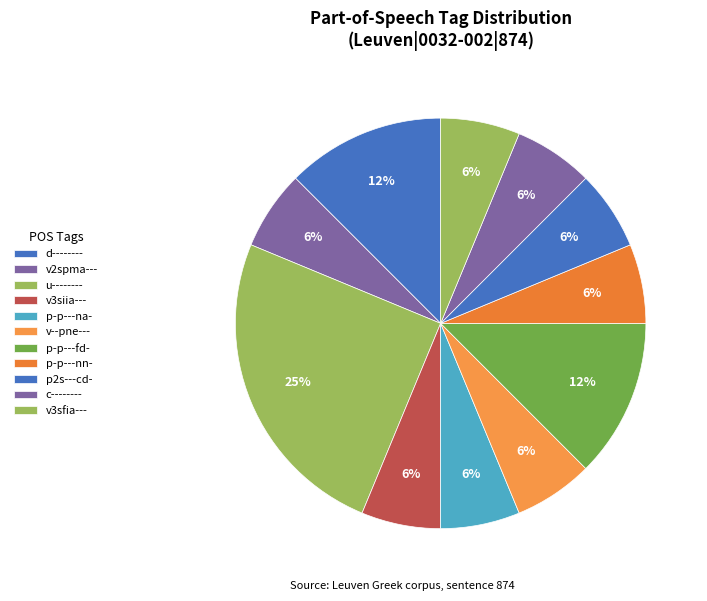

Is there a majority slice in this chart?

No